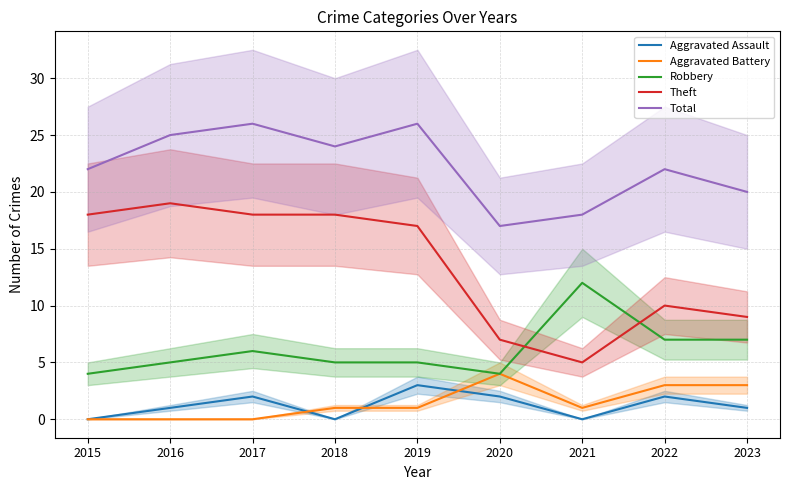

True or false: Total and Theft cross at least once.

False